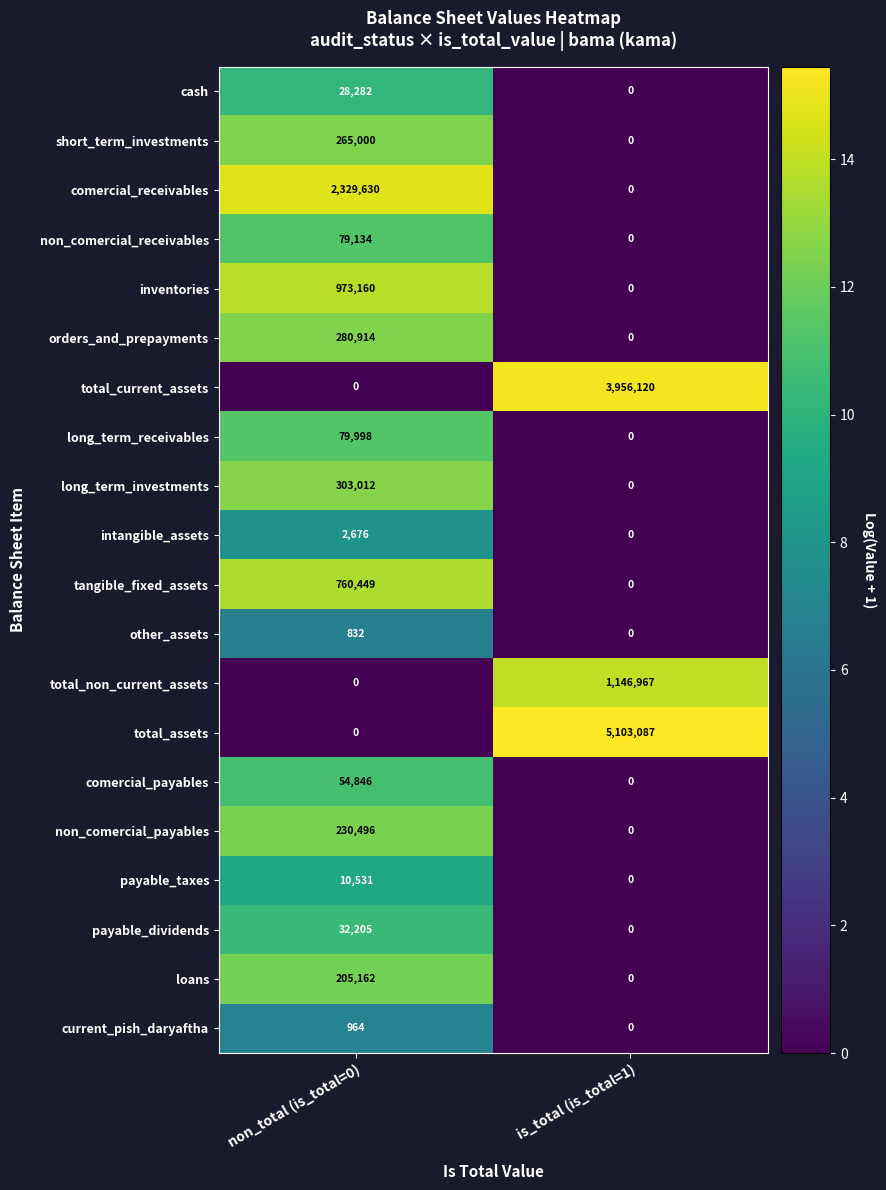

At which category is the sum across all series the highest?

is_total (is_total=1)